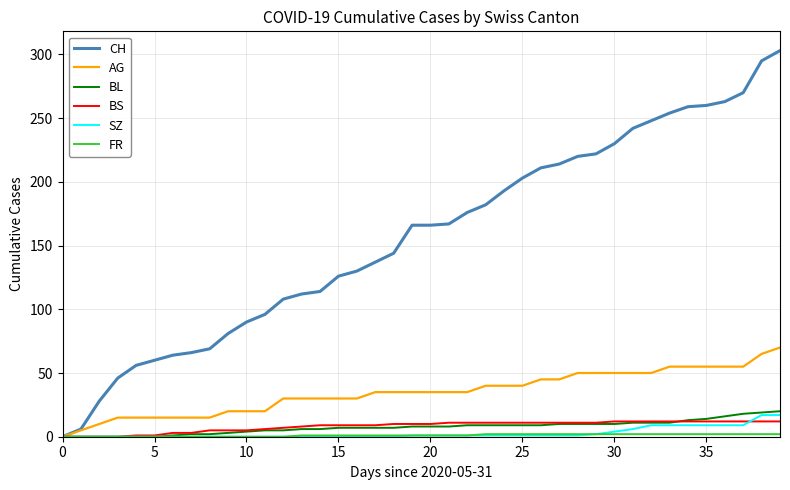

Is this an area chart (filled region under the line)?

No